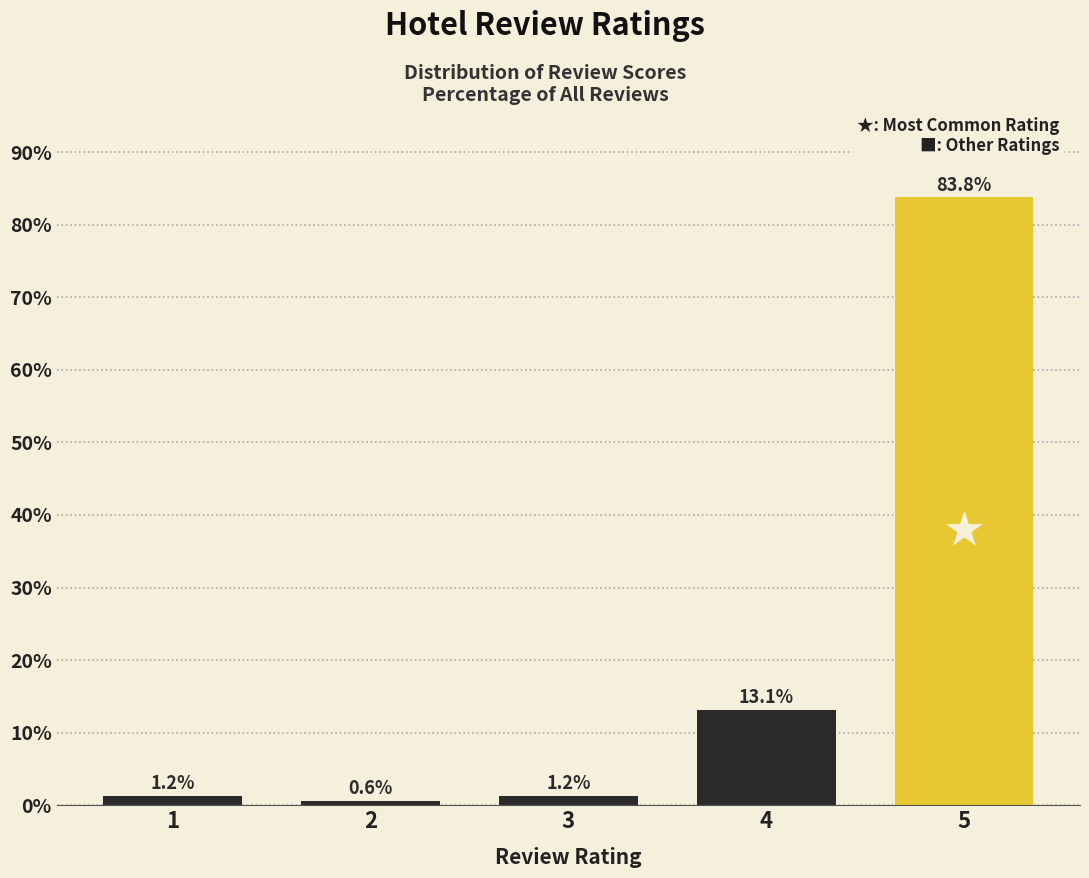

What is the smallest value displayed?

0.6